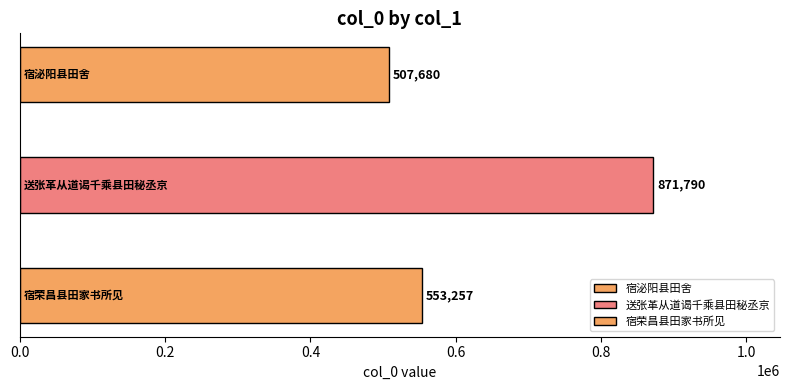

The chart shows a value of 507680 at 宿泌阳县田舍. True or false?

True